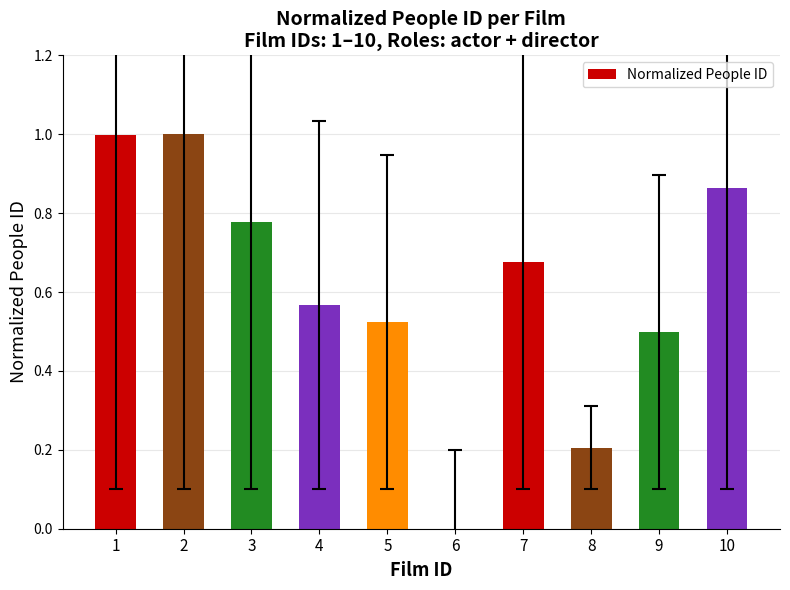

What is the change in value from 1 to 10?

-0.1